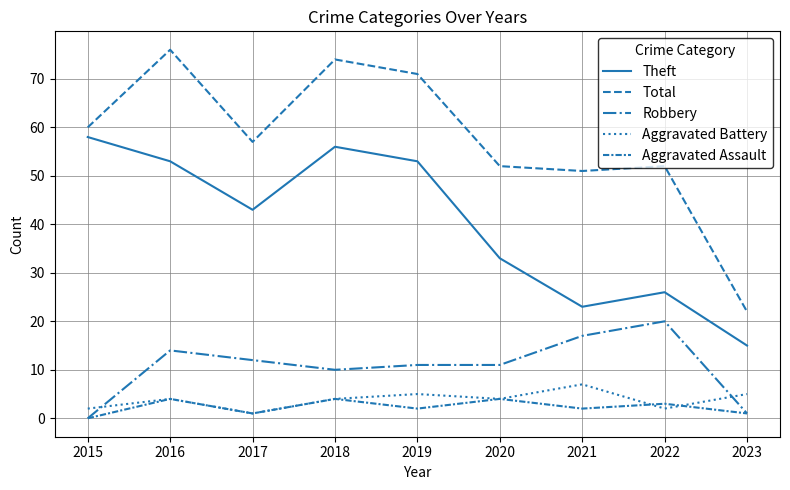

Where is the first local minimum for Aggravated Assault?

2017